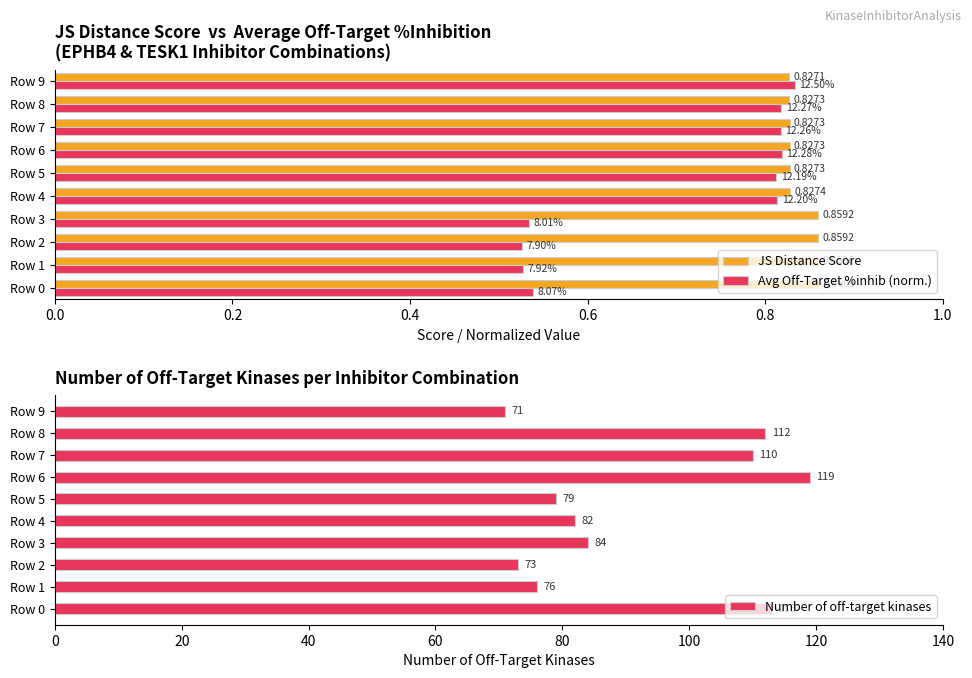

The value of Avg Off-Target %inhib (norm.) at Row 1 is 0.1. True or false?

False